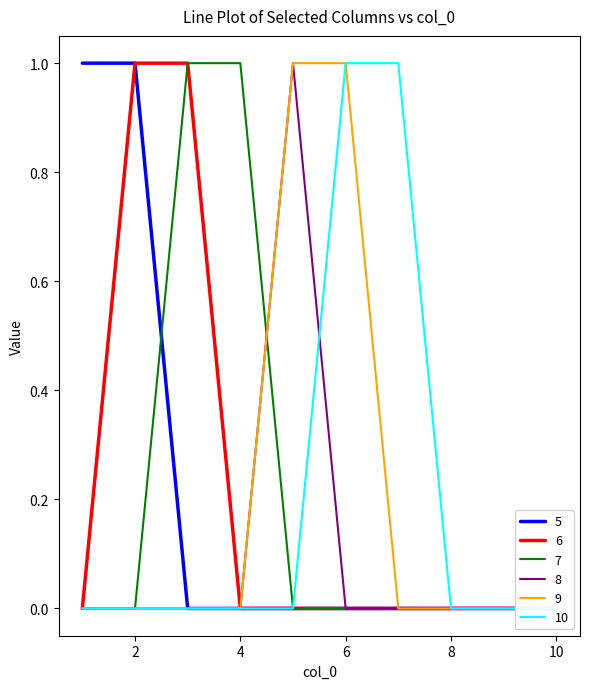

How many values in 5 are above zero?

2